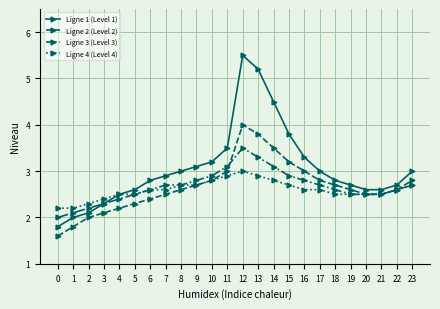

How many lines are shown in the chart?

4